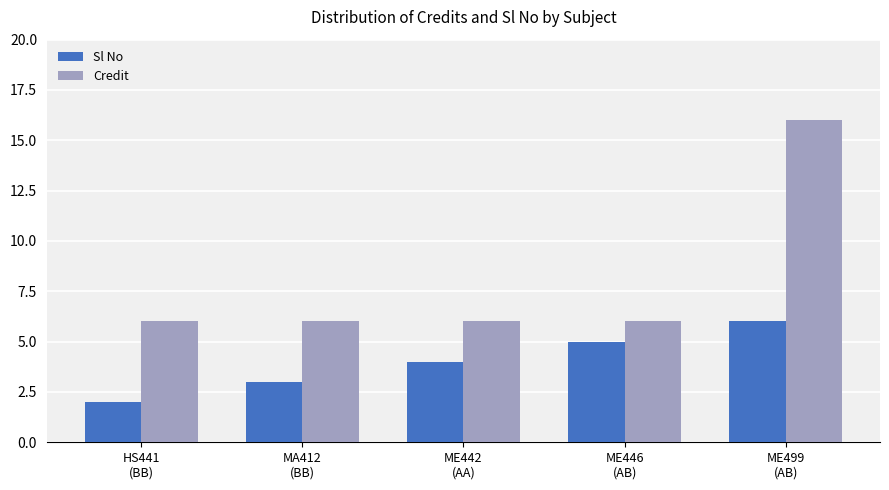

Rank the series by their average value, from lowest to highest.

Sl No, Credit